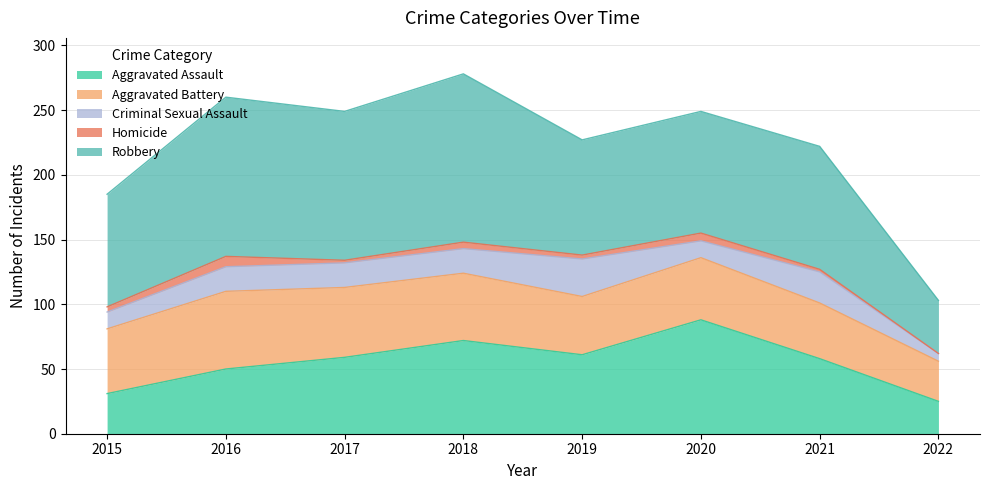

True or false: Aggravated Assault and Homicide cross at least once.

False